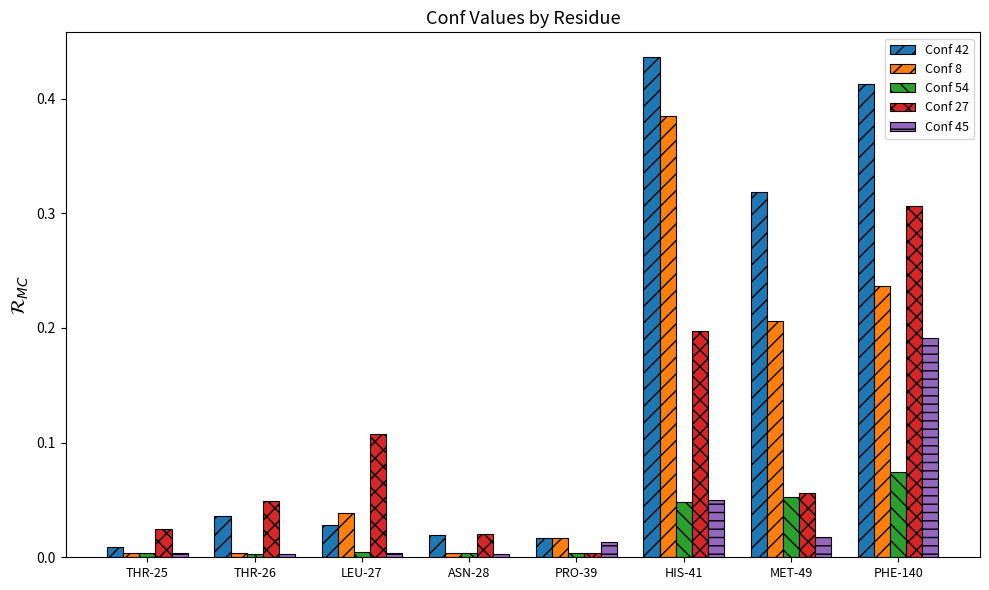

Rank the series by their maximum value, from lowest to highest.

Conf 54, Conf 45, Conf 27, Conf 8, Conf 42